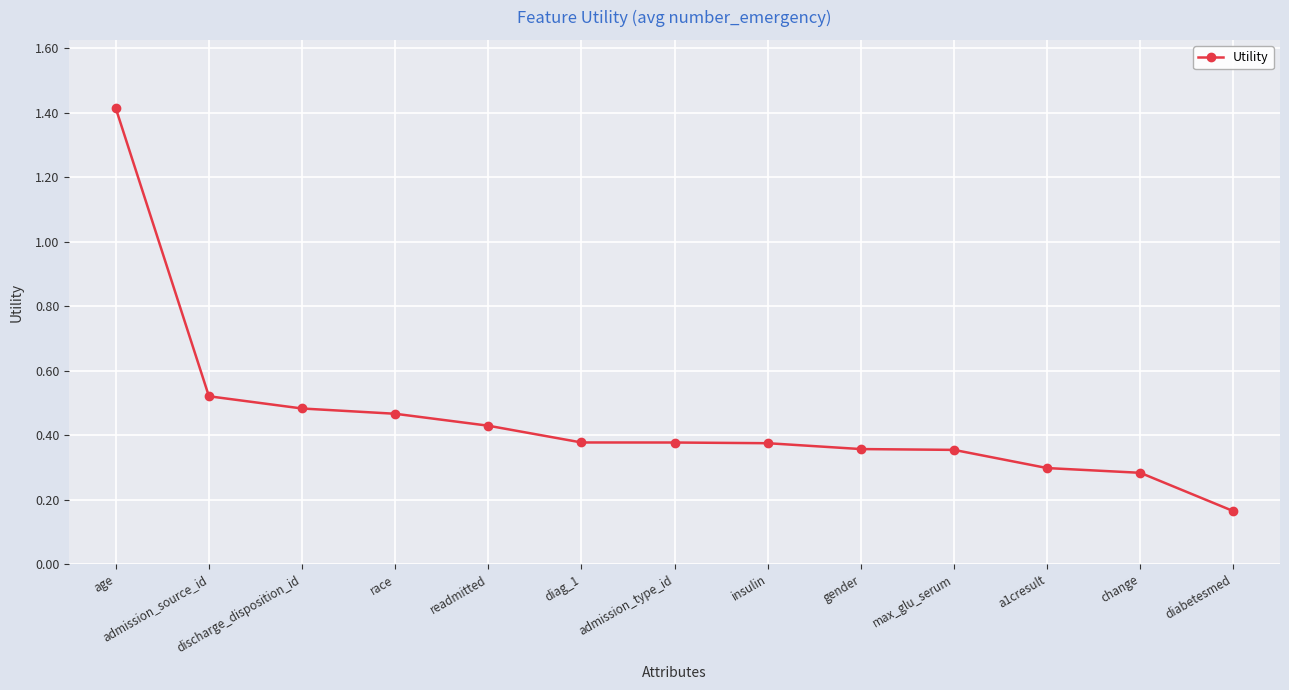

What is the change in value from age to discharge_disposition_id?

-0.9